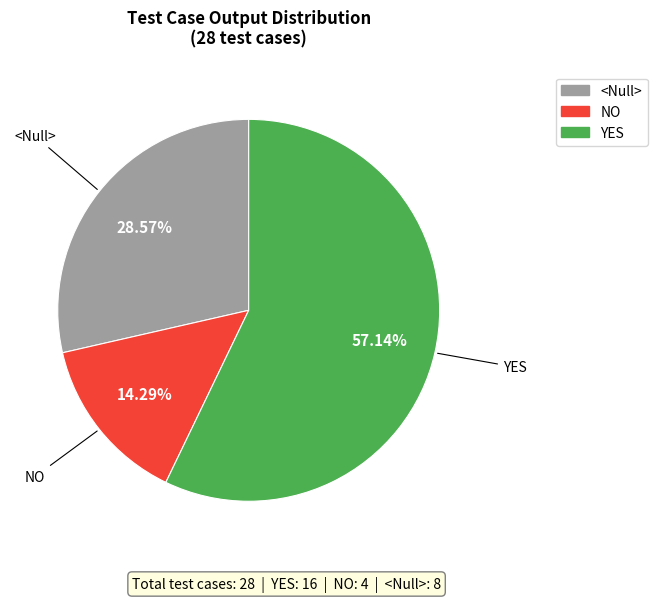

How many slices are in this pie chart?

3